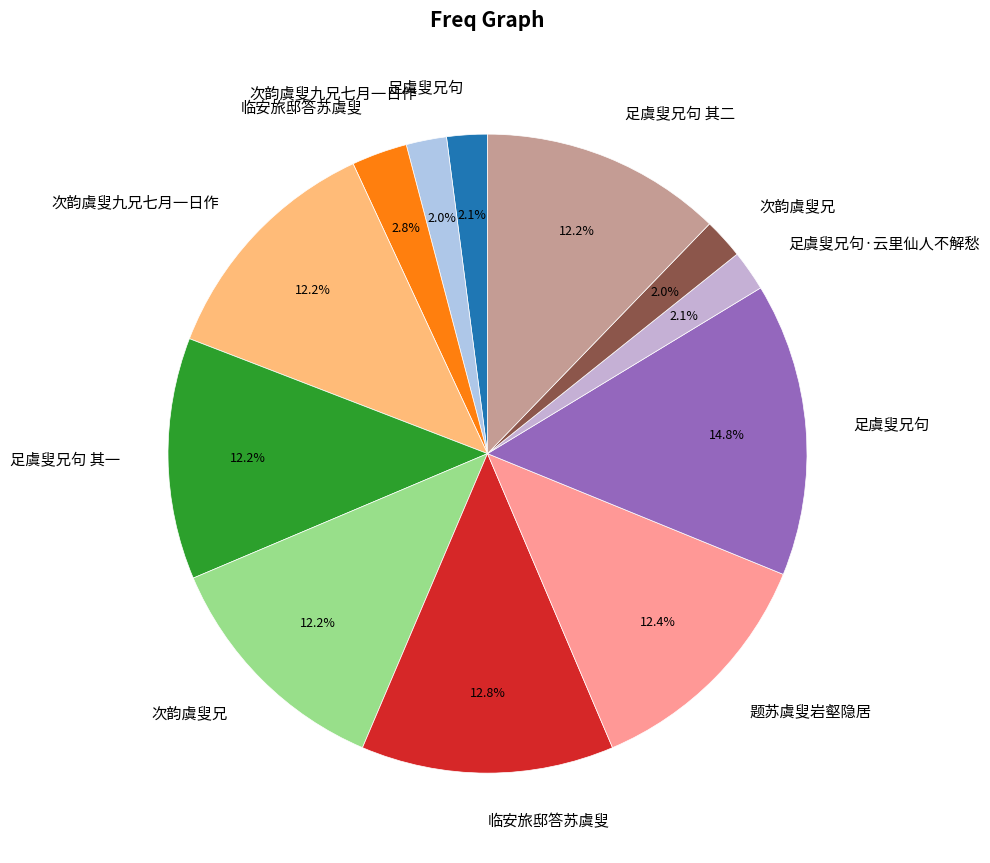

Count the number of slices in the pie.

12